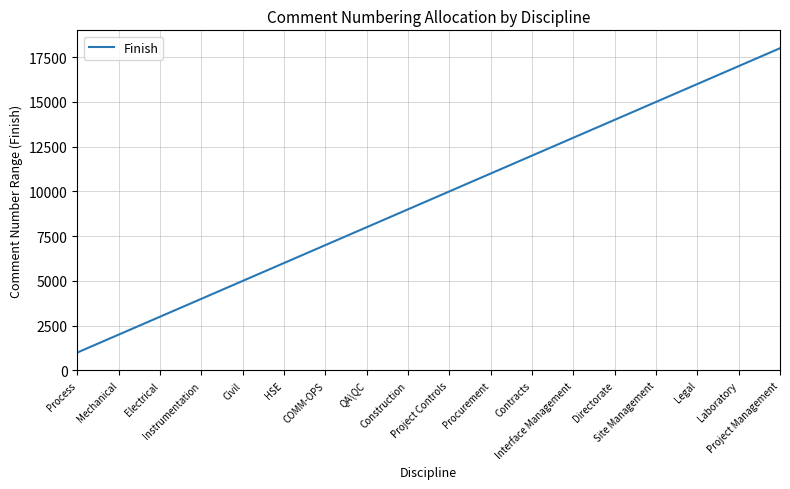

How many lines are shown in the chart?

1